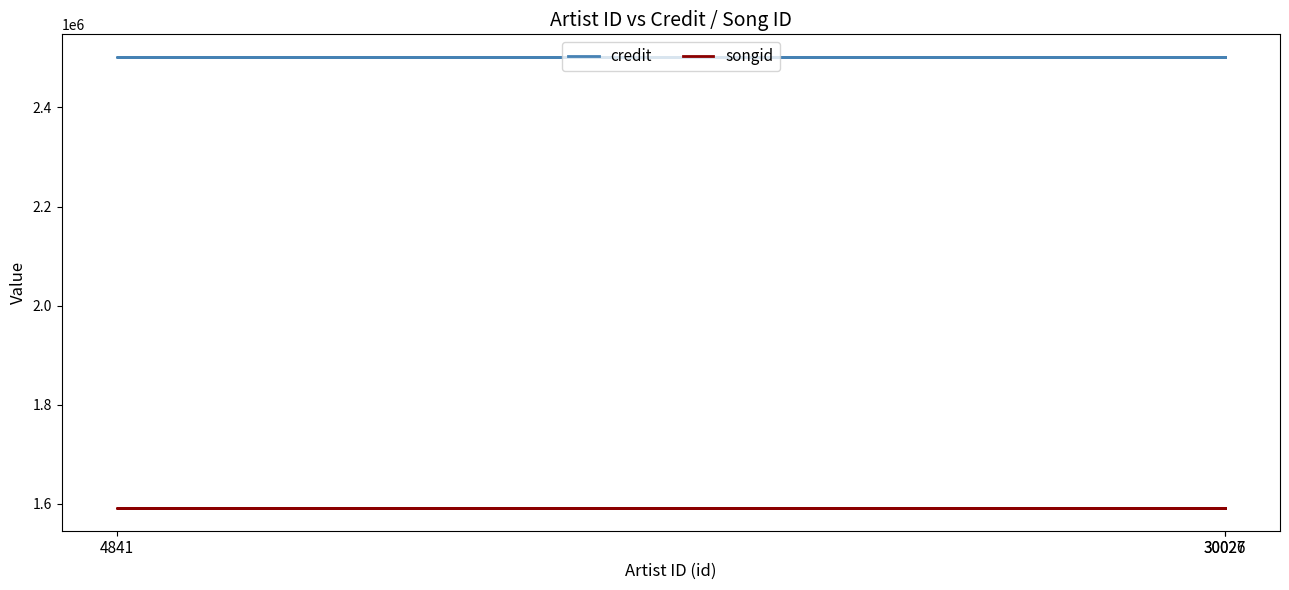

At 30026, list the series in order from largest to smallest.

credit, songid